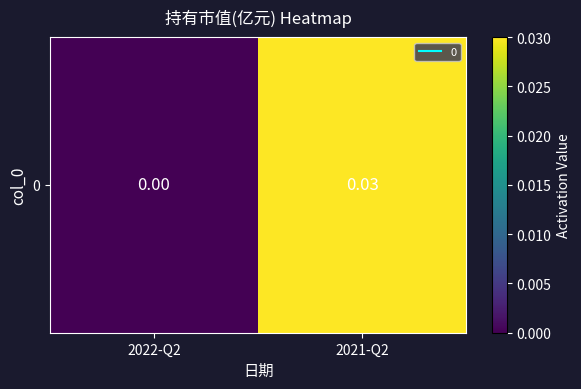

The chart shows a value of 0.0 at 2021-Q2. True or false?

False